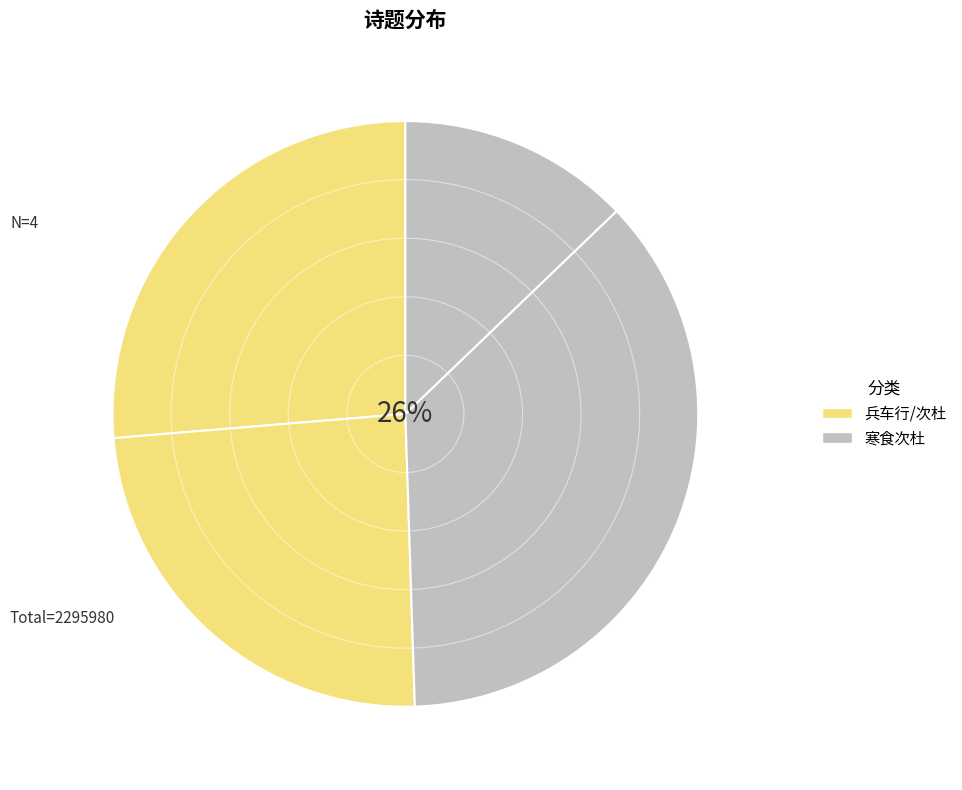

To the nearest percent, what is the difference between the 寒食次杜少陵韵 and 兵车行次杜少陵韵 slice percentages?

10%